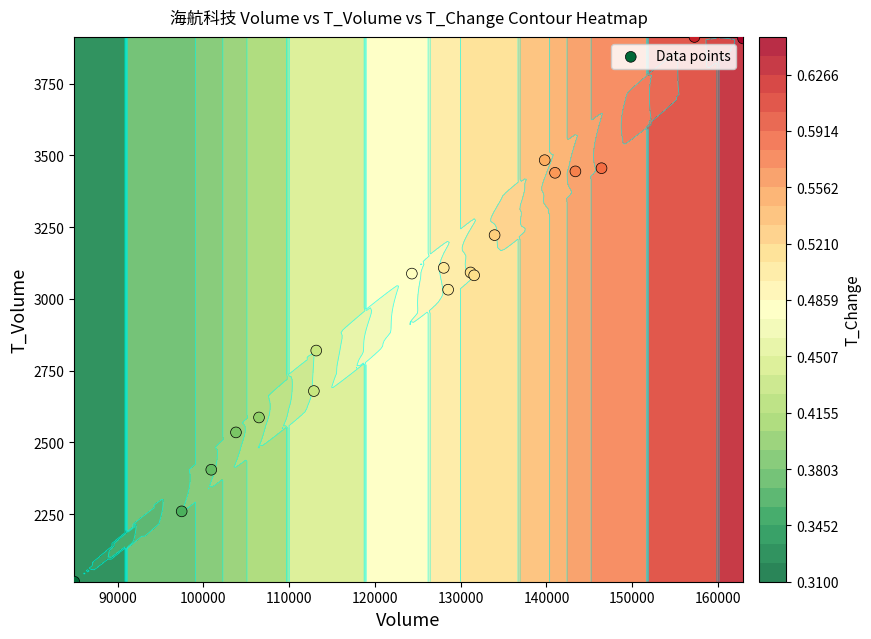

True or false: the data shows 1327 at 11.

False